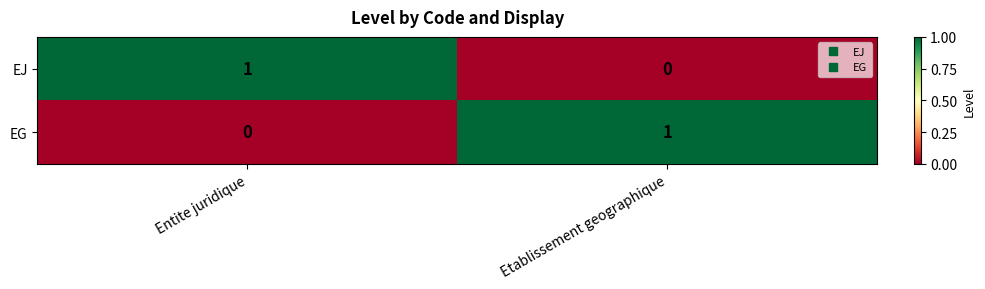

How many distinct data groups are displayed?

2